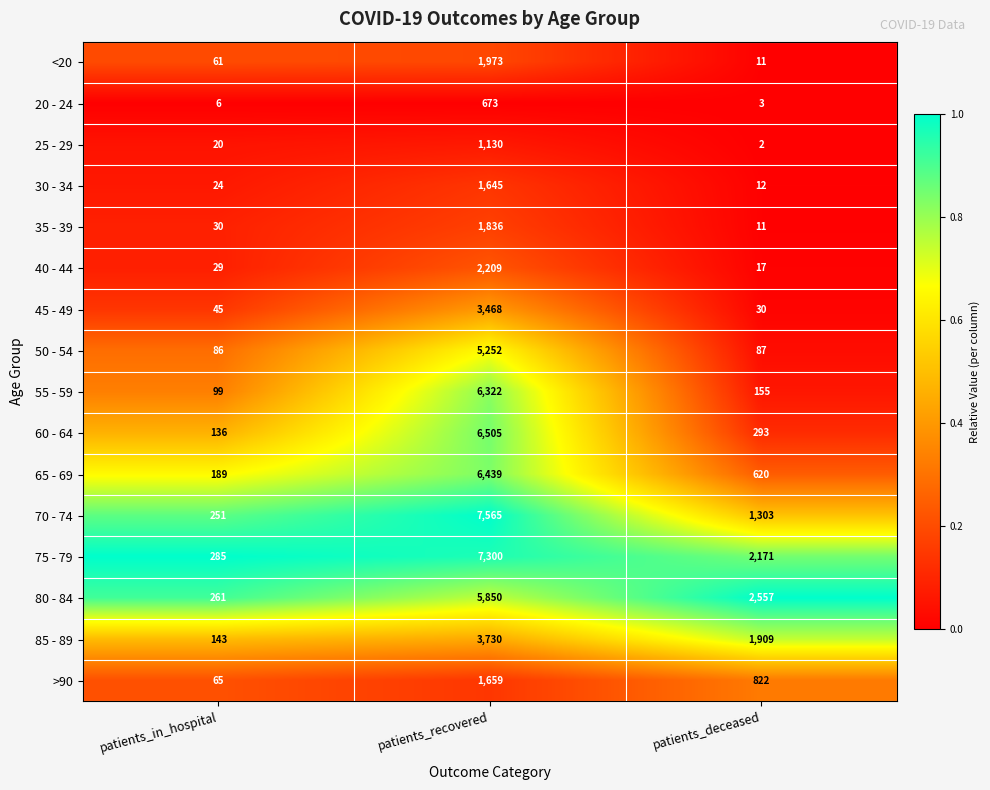

Which series has the largest total across all categories?

75 - 79